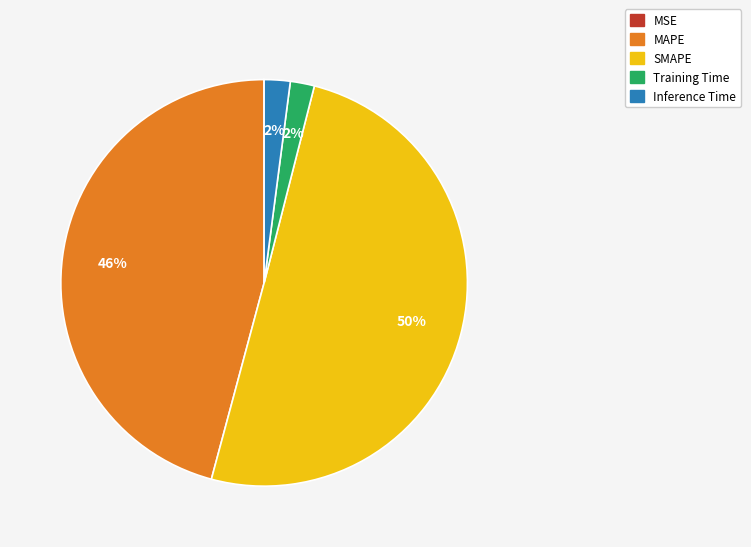

What is the largest slice in the pie chart?

SMAPE